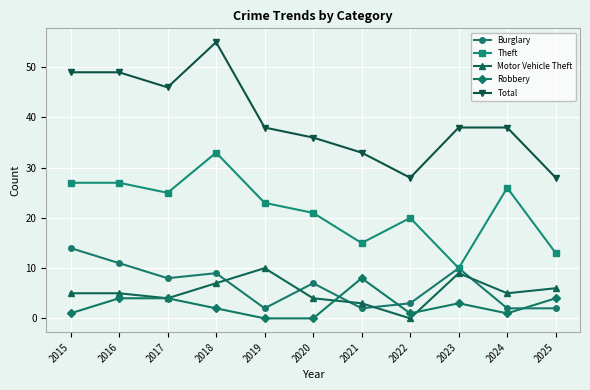

At which category does the chart reach its peak across all series?

2018